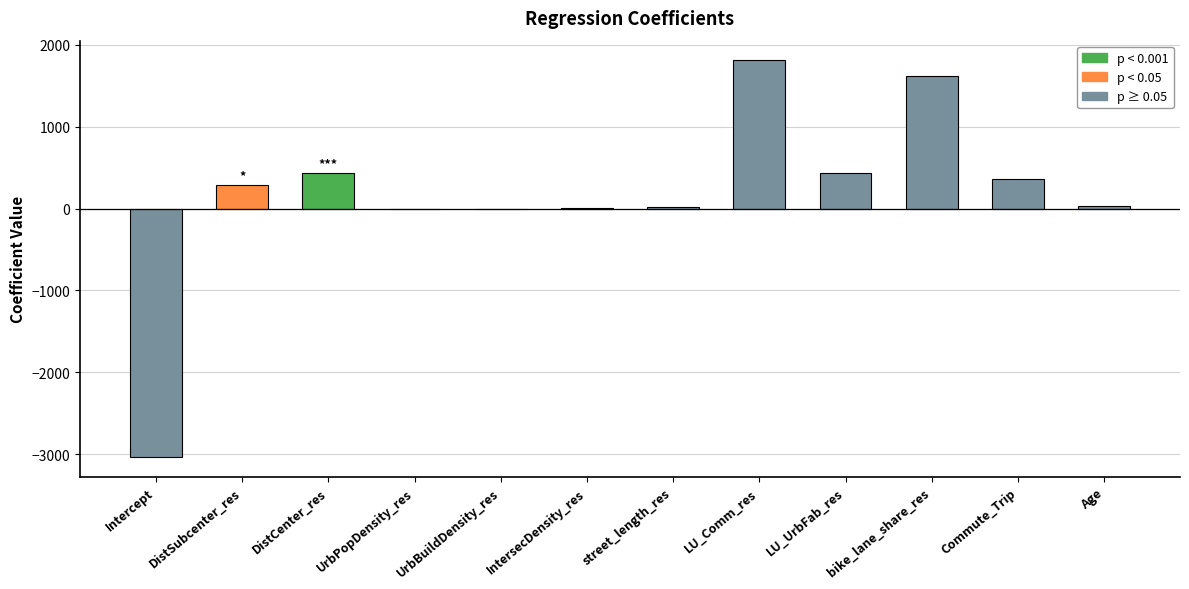

What is the sum of all values?

1961.7